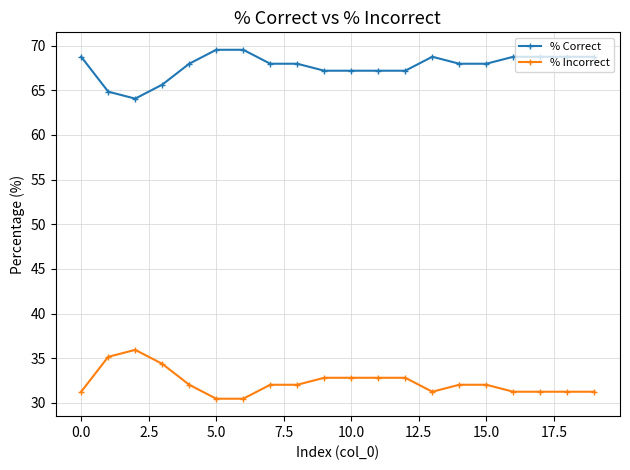

How many lines are shown in the chart?

2